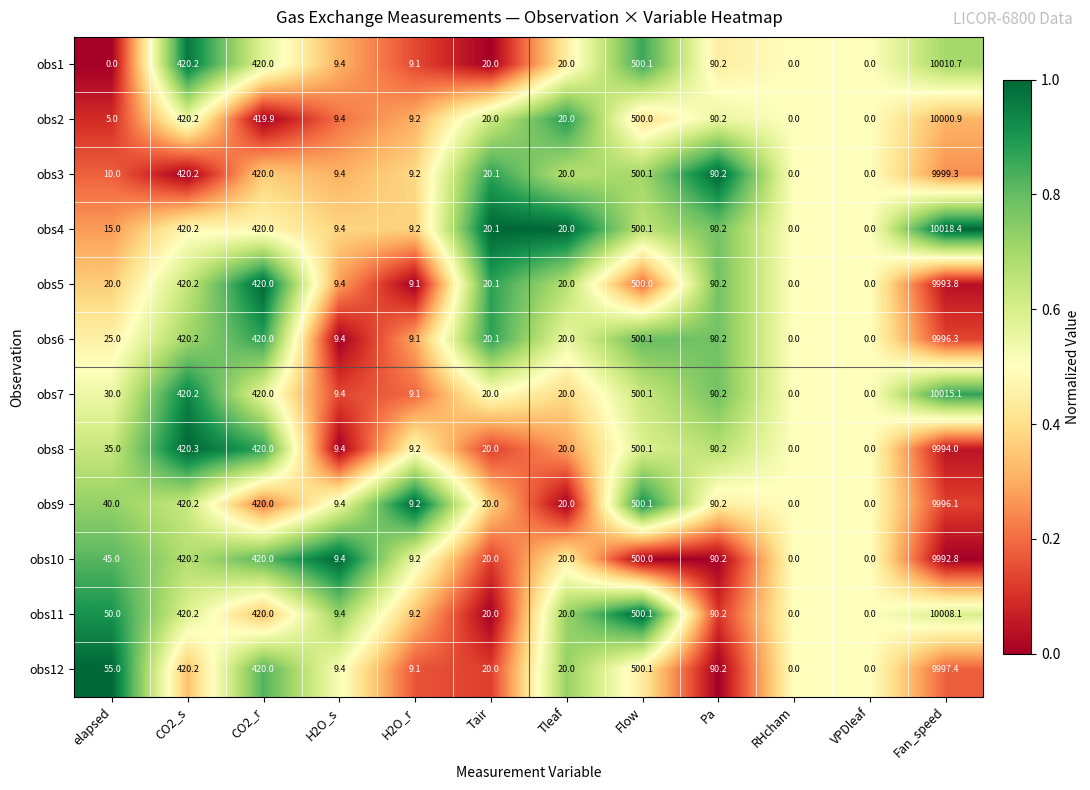

What is the difference between the highest and lowest values at elapsed?

55.0